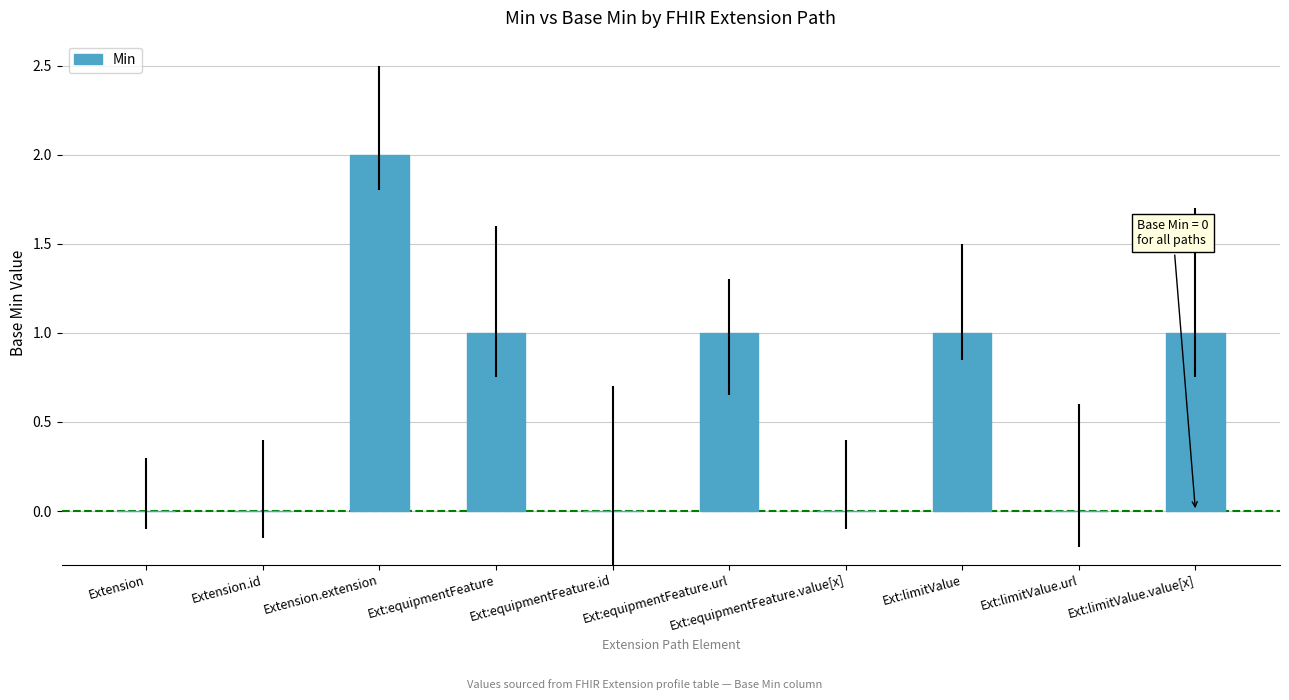

How many values are between 0 and 1?

9